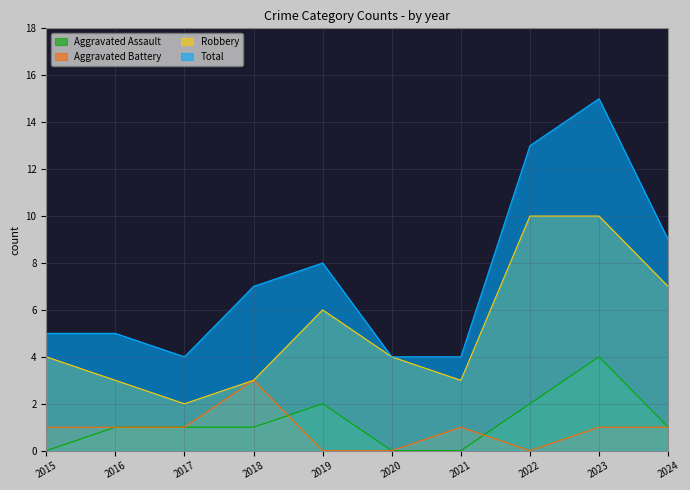

Which series has the largest total across all categories?

Total